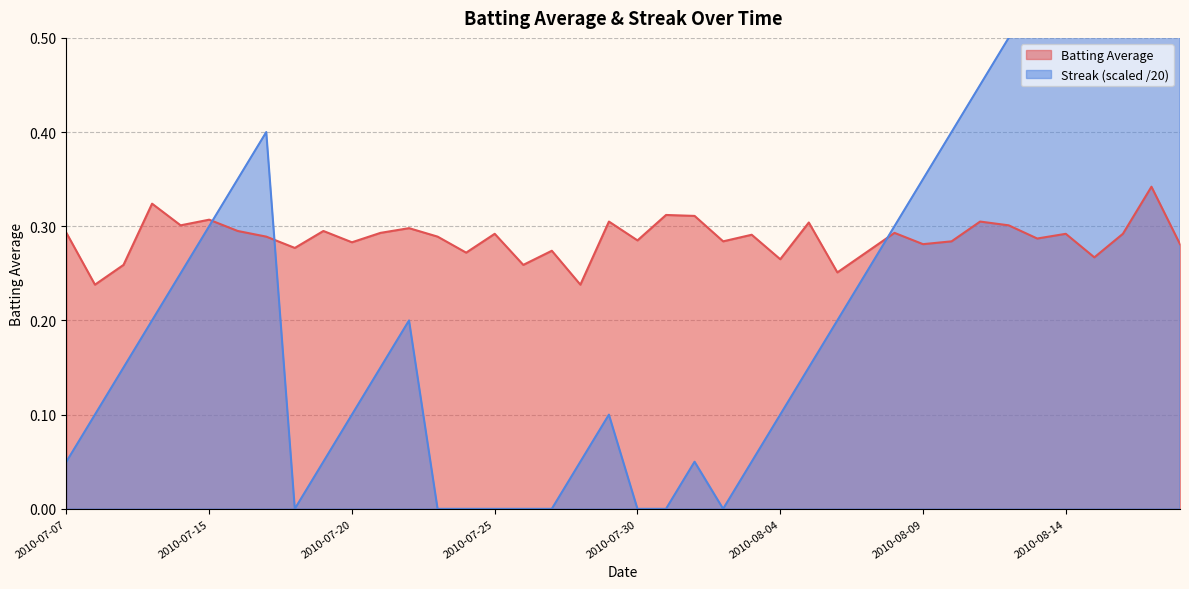

List the series in order of their peak value, highest first.

Streak, Batting Average